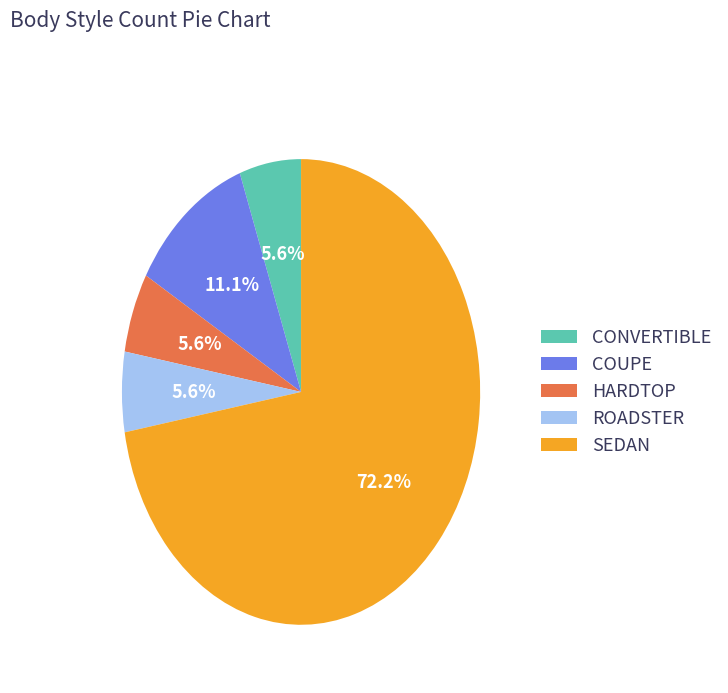

What percentage is the CONVERTIBLE slice, to the nearest percent?

6%